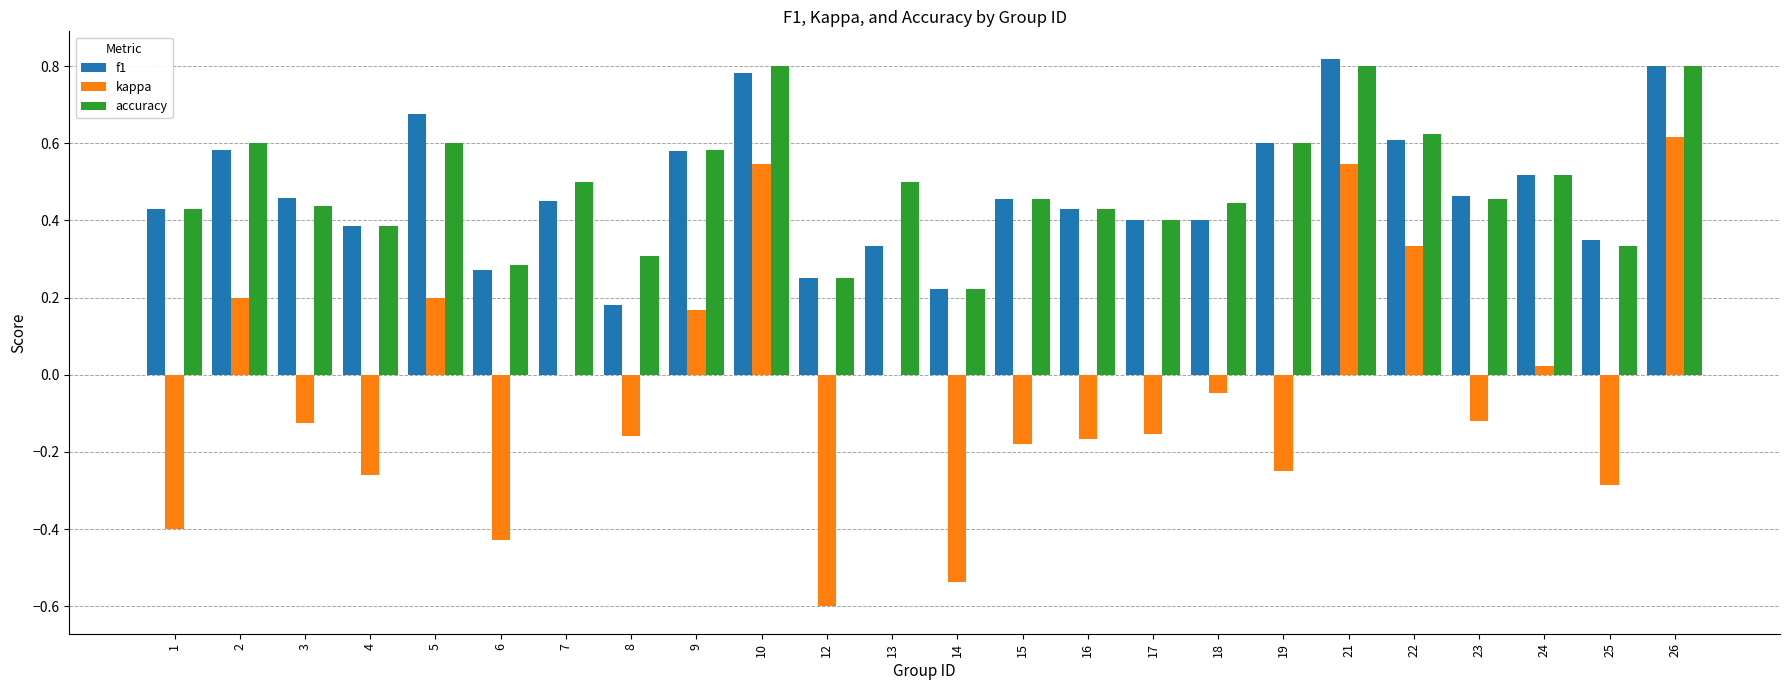

At which label does f1 reach its peak?

21